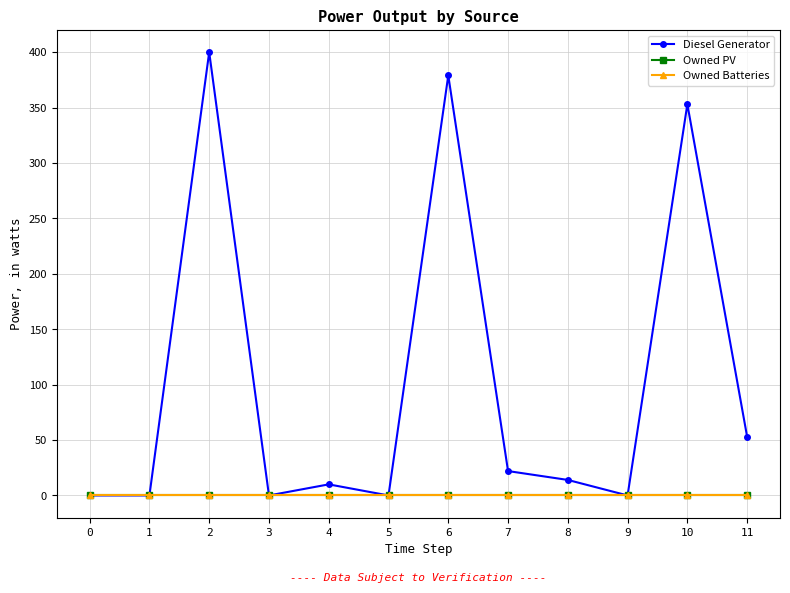

Is this an area chart (filled region under the line)?

No